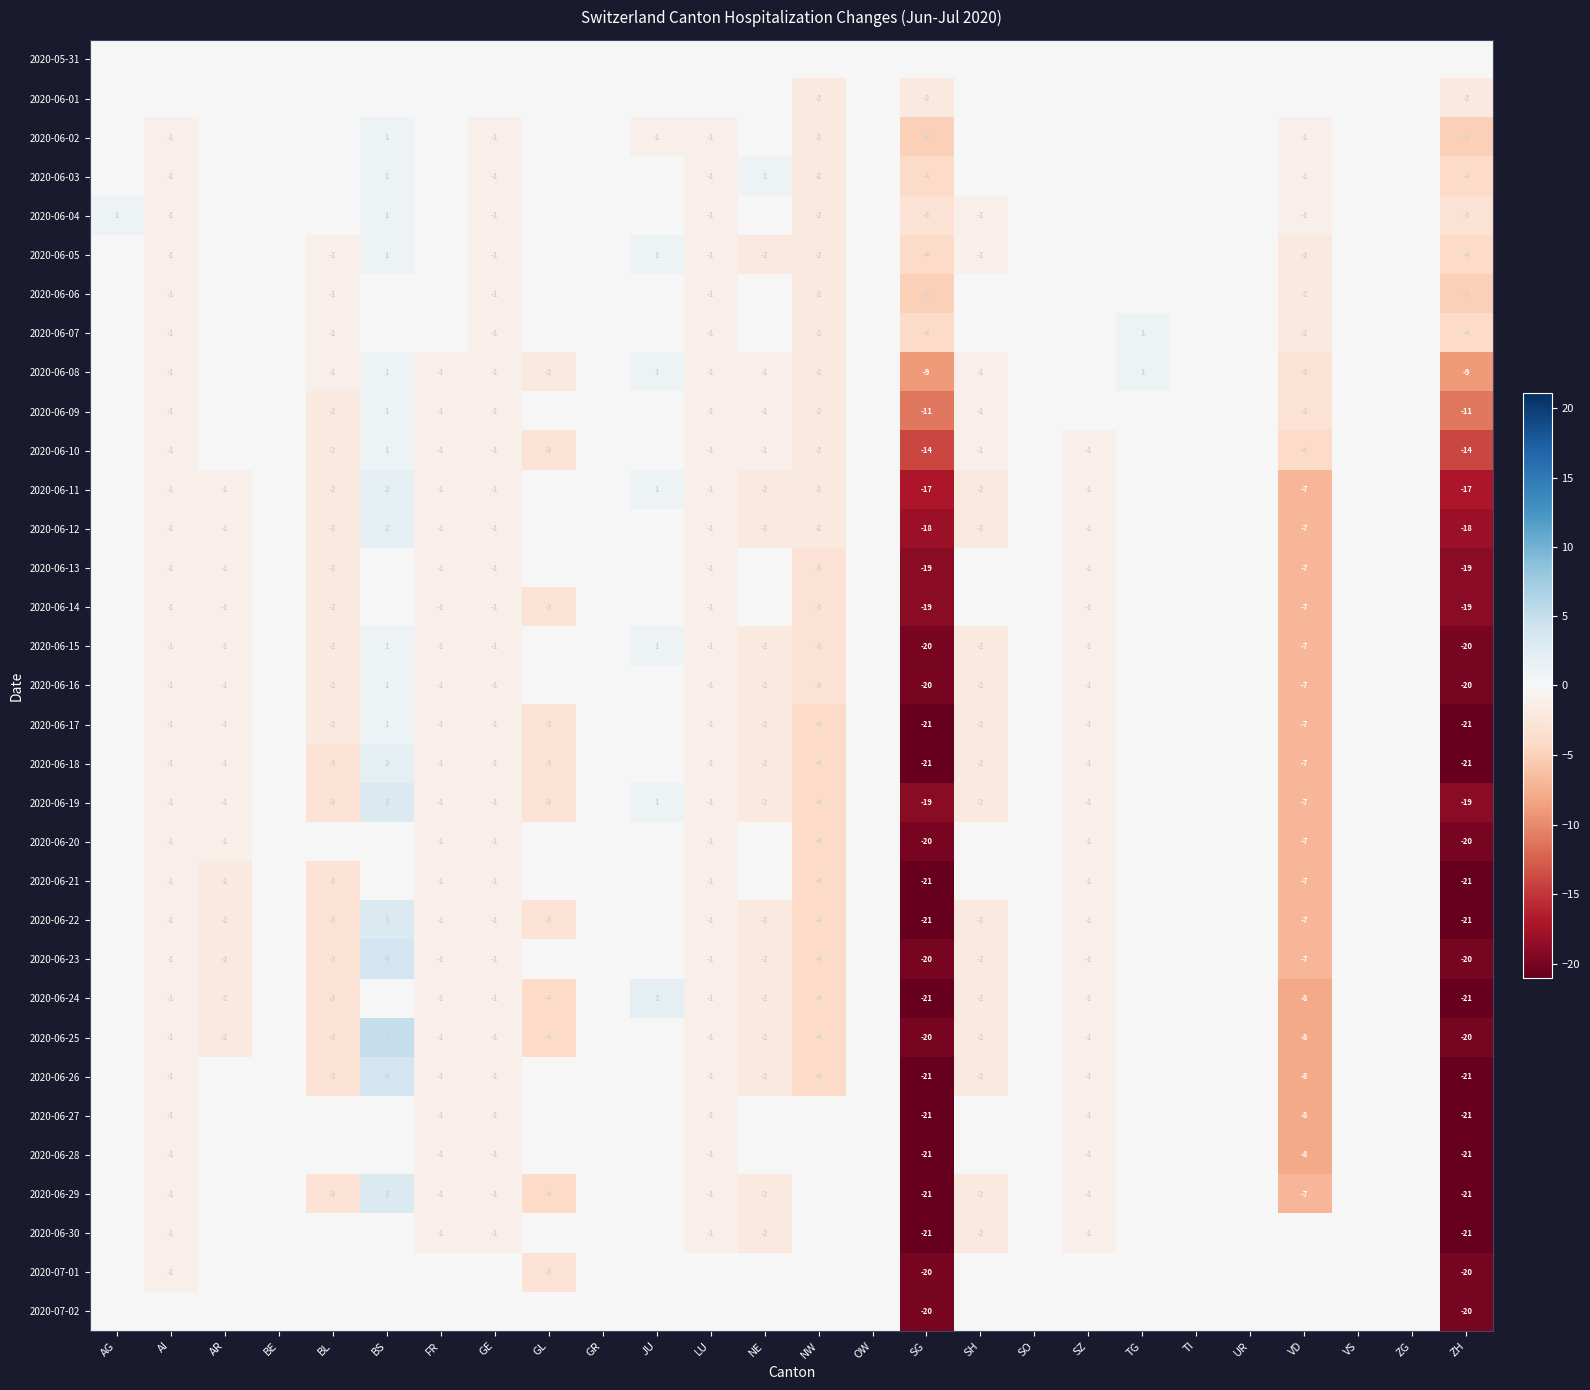

Is it true that 2020-06-28 equals -1 at SZ?

True